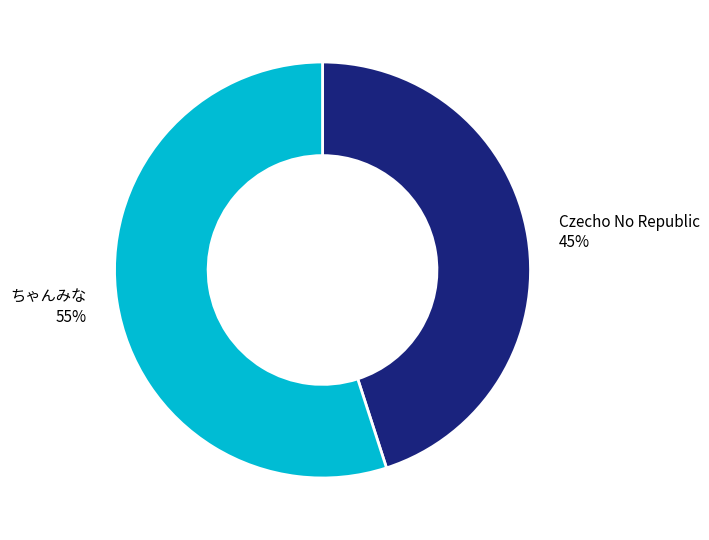

Between ちゃんみな and Czecho No Republic, which is larger?

ちゃんみな